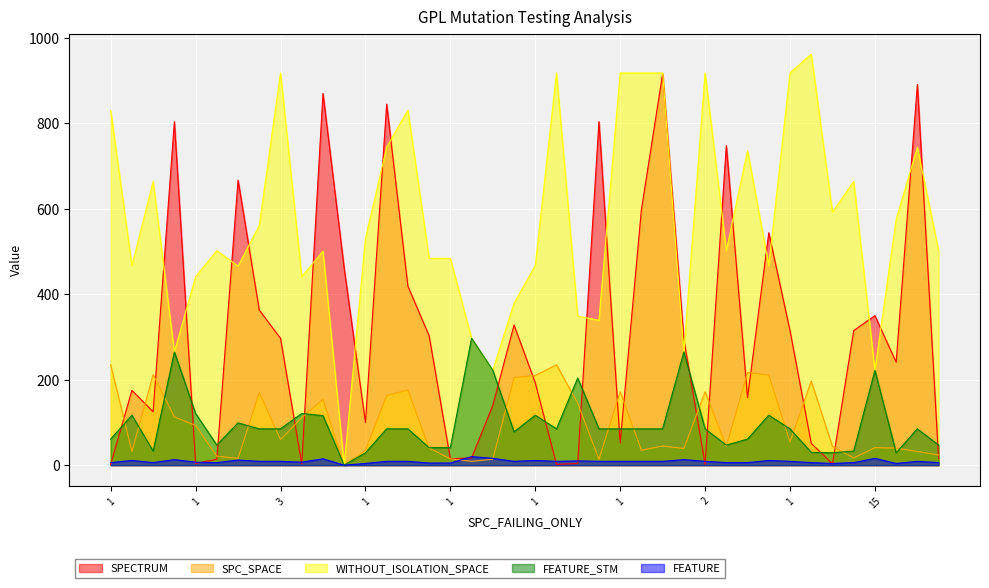

What are all the series names shown in the legend?

SPECTRUM, SPC_SPACE, WITHOUT_ISOLATION_SPACE, FEATURE_STM, FEATURE